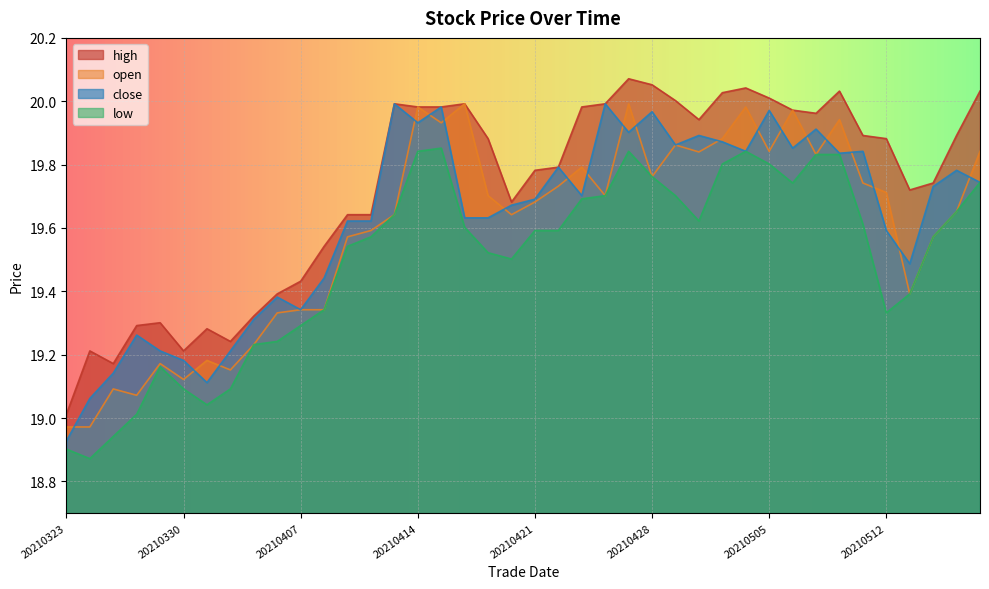

At which label is high closest to 19?

20210323